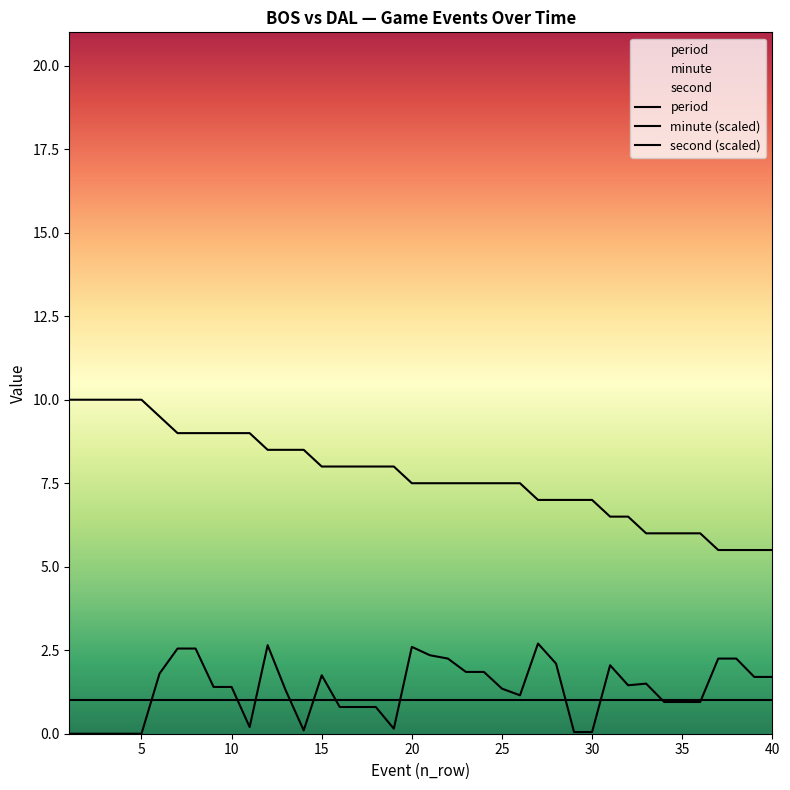

What are all the series names shown in the legend?

period, minute (scaled), second (scaled)